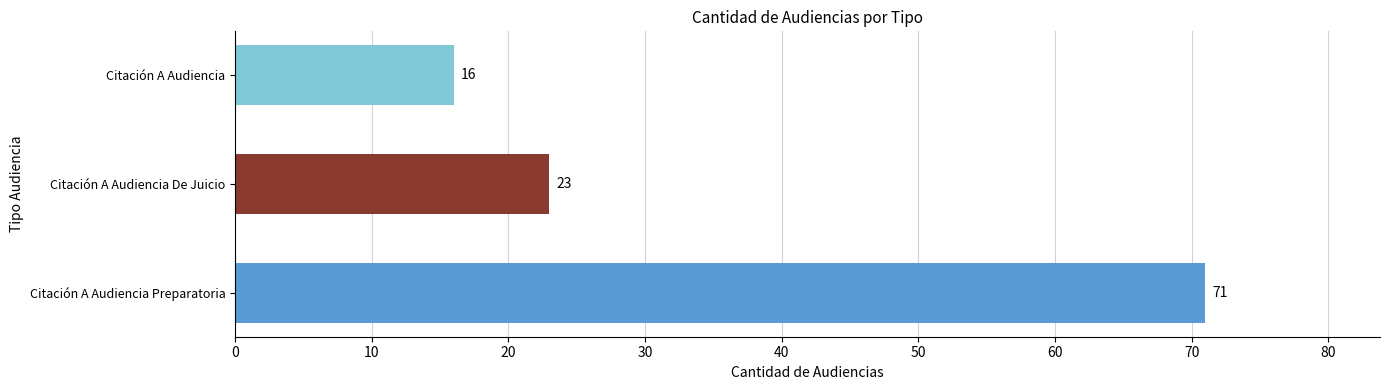

How many categories are shown in the chart?

3